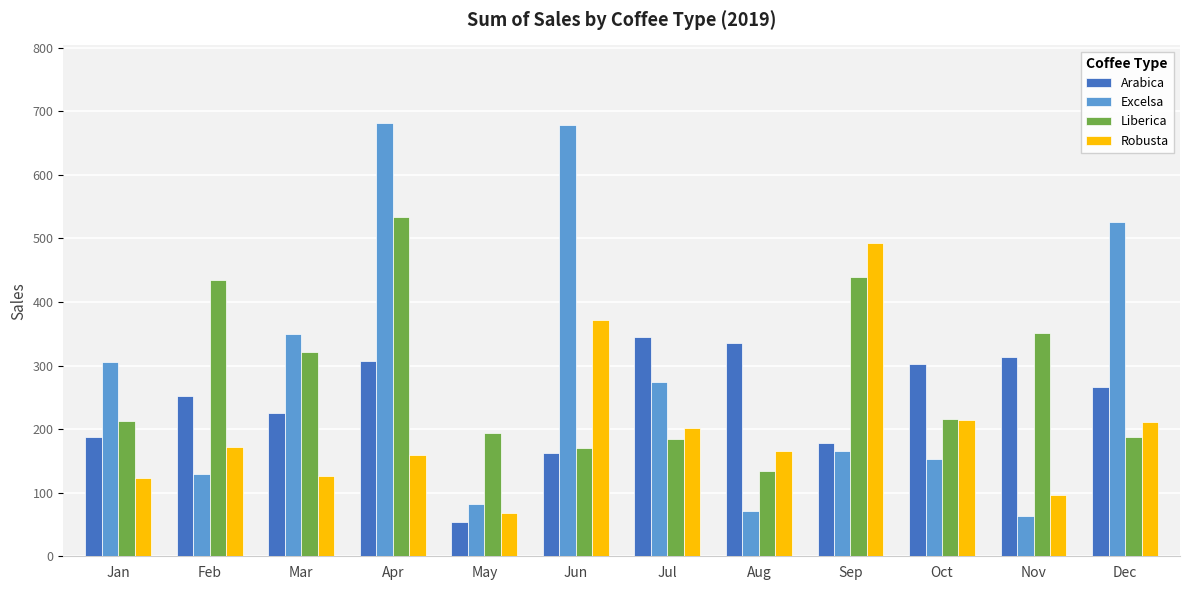

What are all the series names shown in the legend?

Arabica, Excelsa, Liberica, Robusta